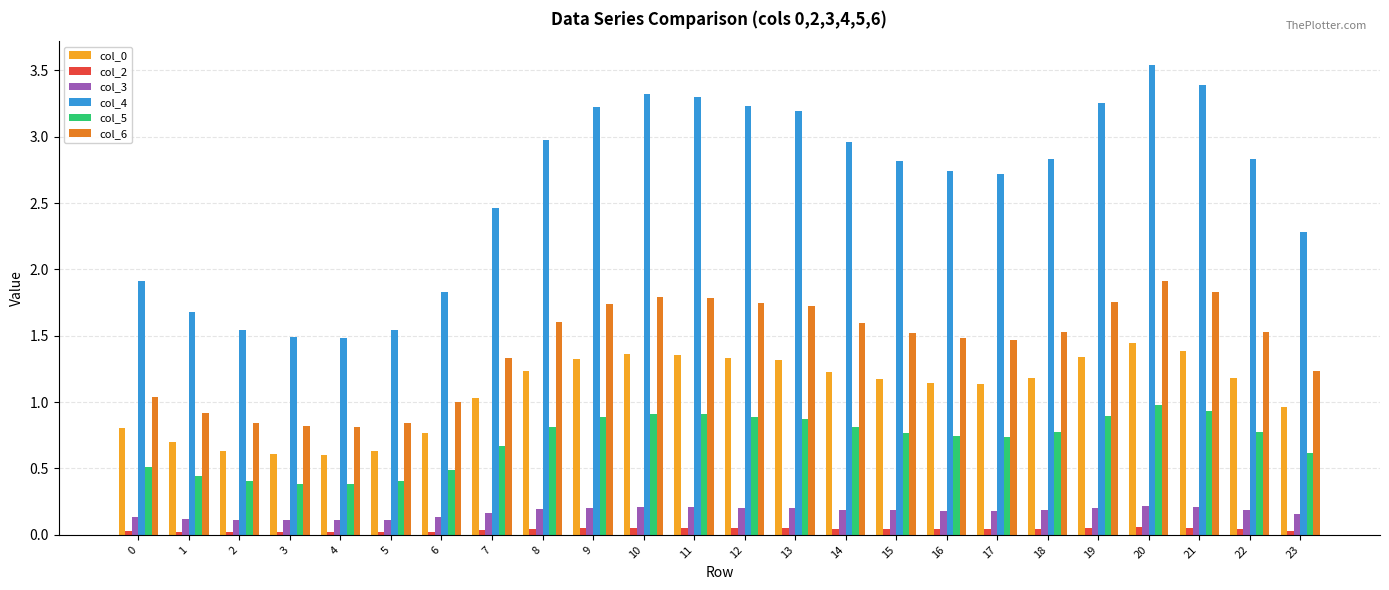

Which series has the widest spread of values?

col_4